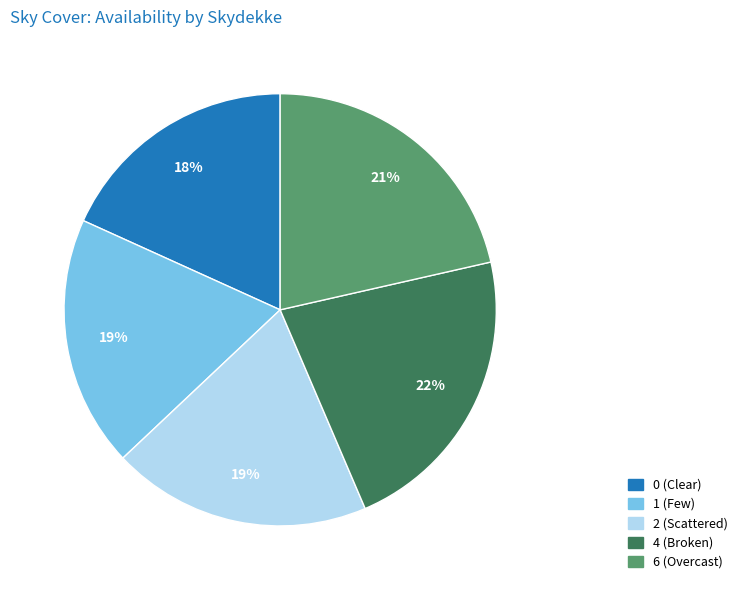

Does any single category account for the majority?

No